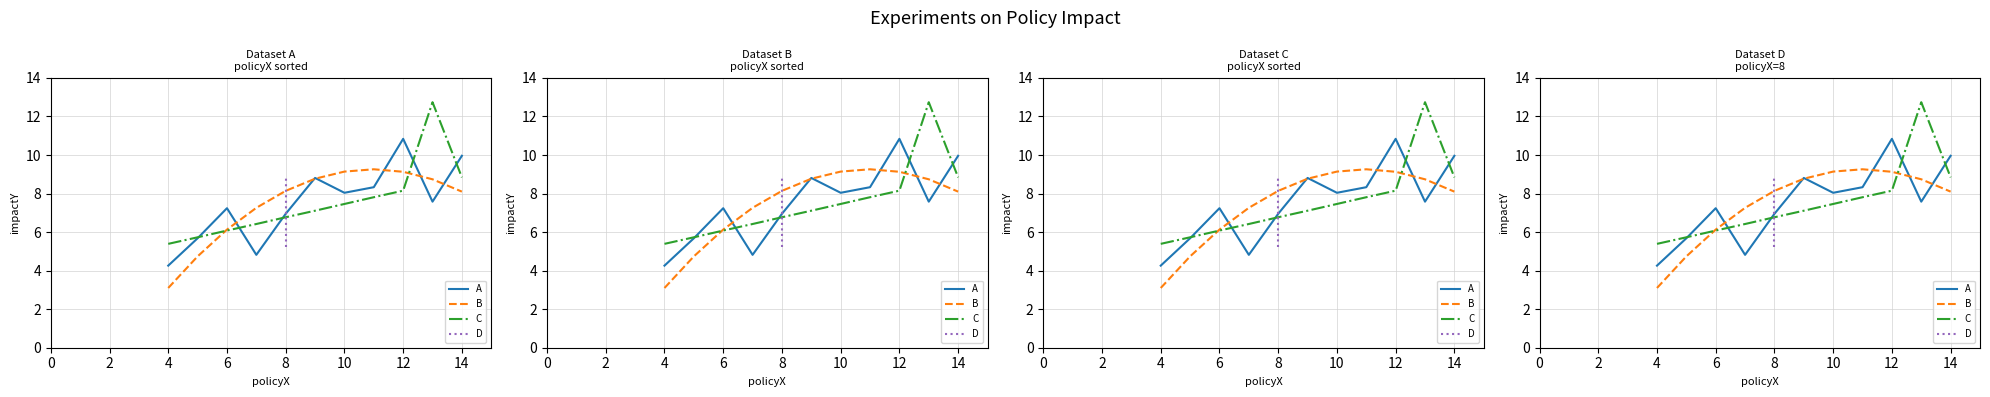

Reading right to left, transcribe all the data shown in this chart.

A: 10.0	7.6	10.8	8.3	8.0	8.8	7.0	4.8	7.2	5.7	4.3
B: 8.1	8.7	9.1	9.3	9.1	8.8	8.1	7.3	6.1	4.7	3.1
C: 8.8	12.7	8.2	7.8	7.5	7.1	6.8	6.4	6.1	5.7	5.4